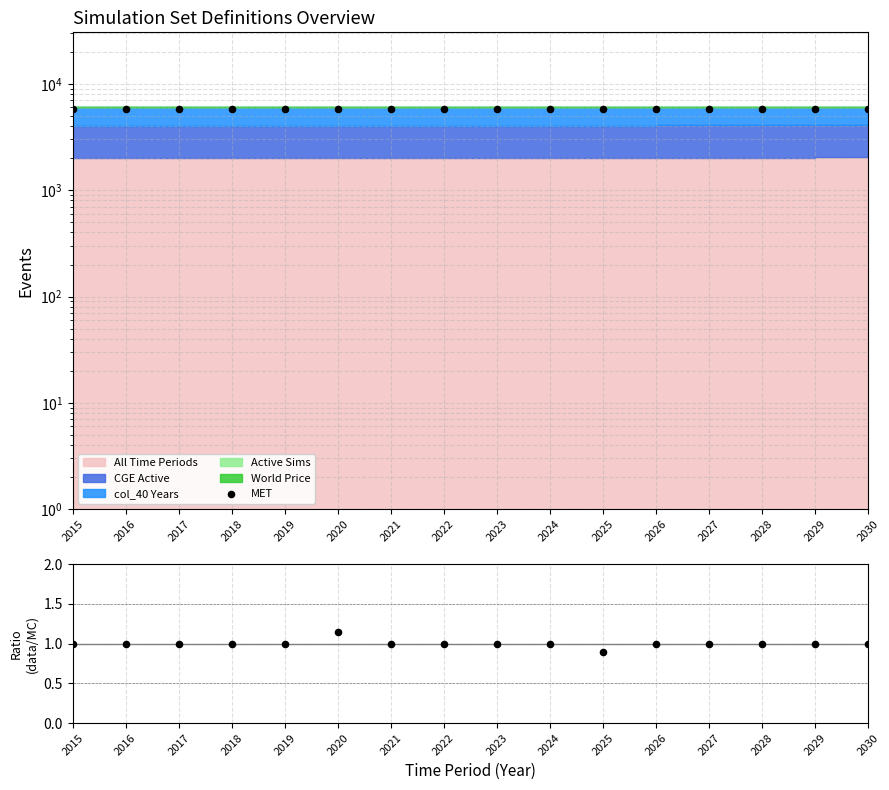

Which series has the largest total across all categories?

MET